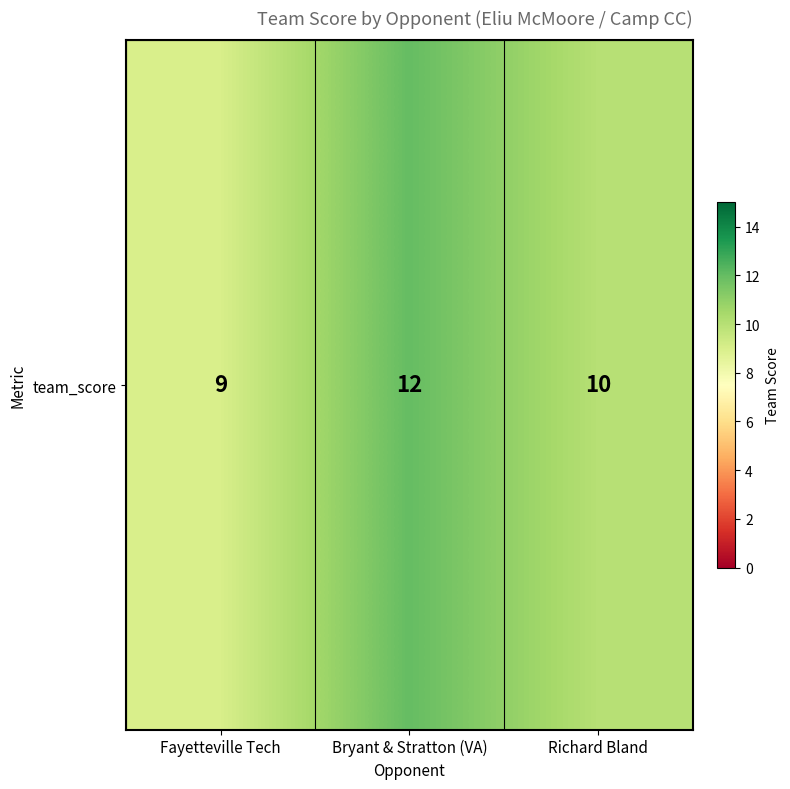

List the labels in order of value, largest first.

Bryant & Stratton (VA), Richard Bland, Fayetteville Tech